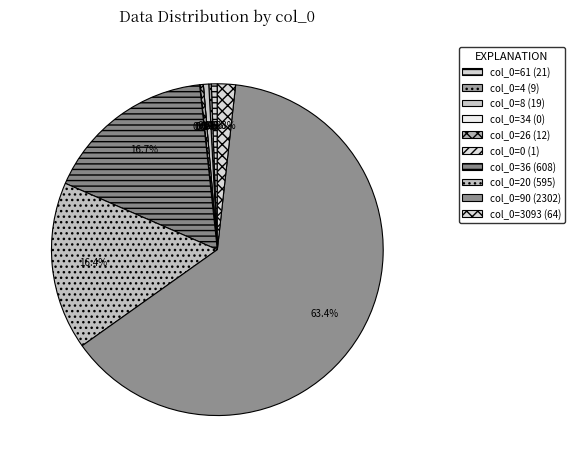

What is the smallest slice in the pie chart?

34